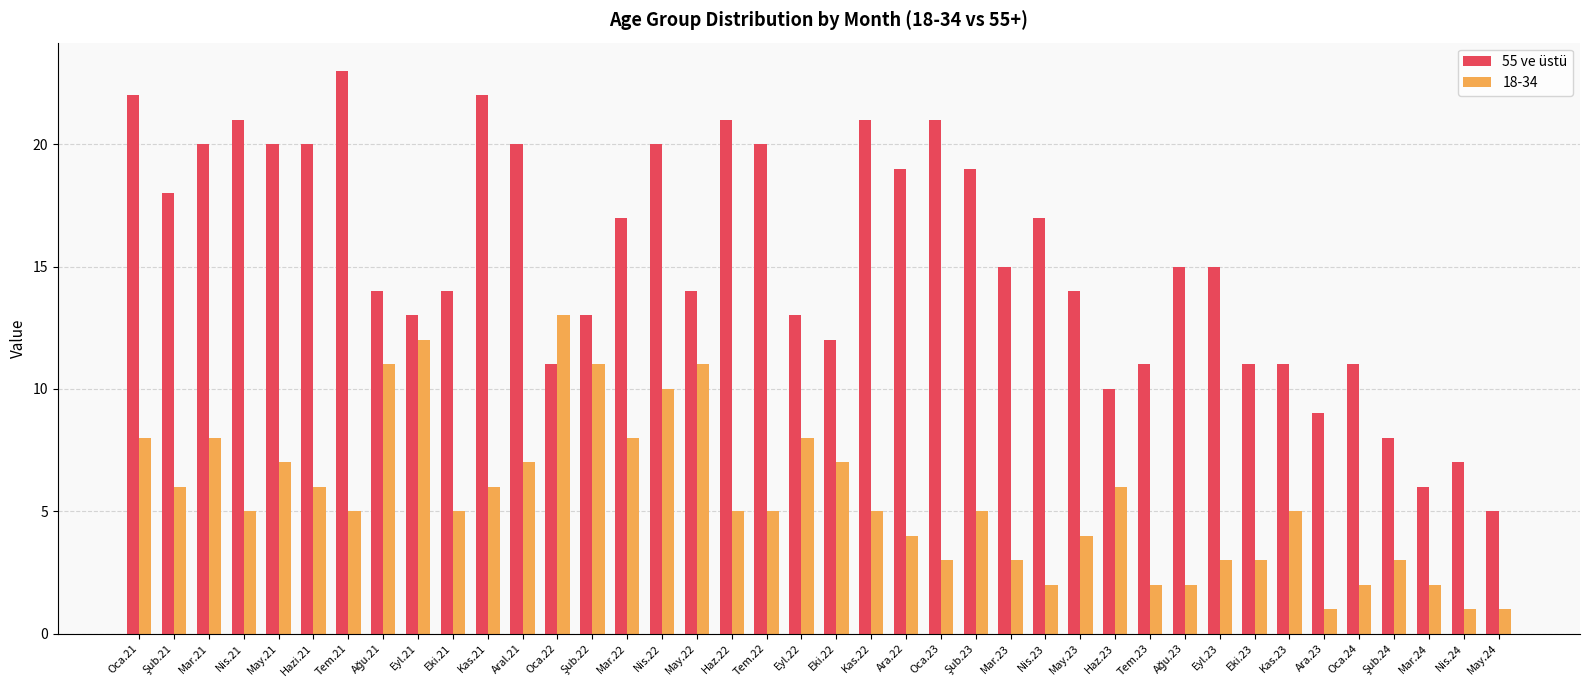

Rank the series at Tem.23 from lowest to highest value.

18-34, 55 ve üstü